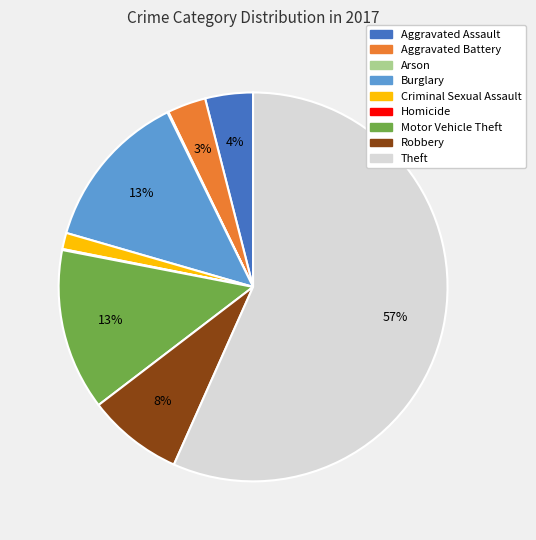

Which slice is the largest?

Theft